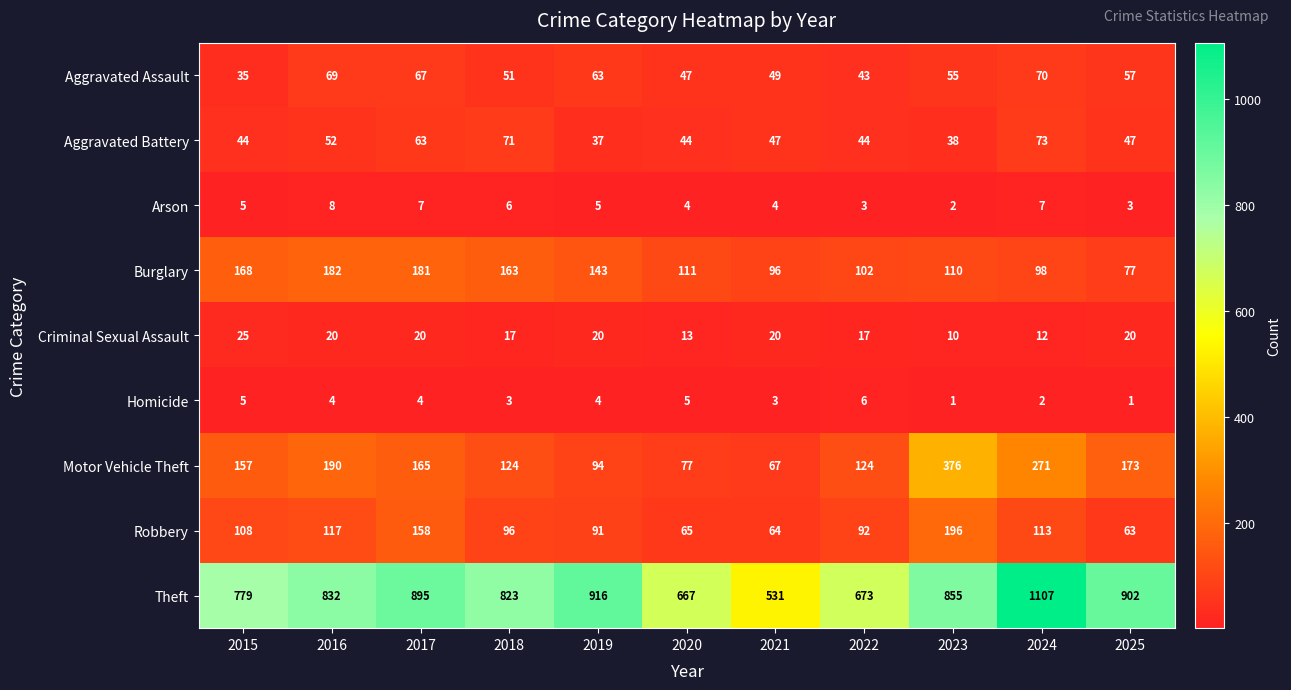

The Aggravated Assault series shows 55 at 2023. True or false?

True